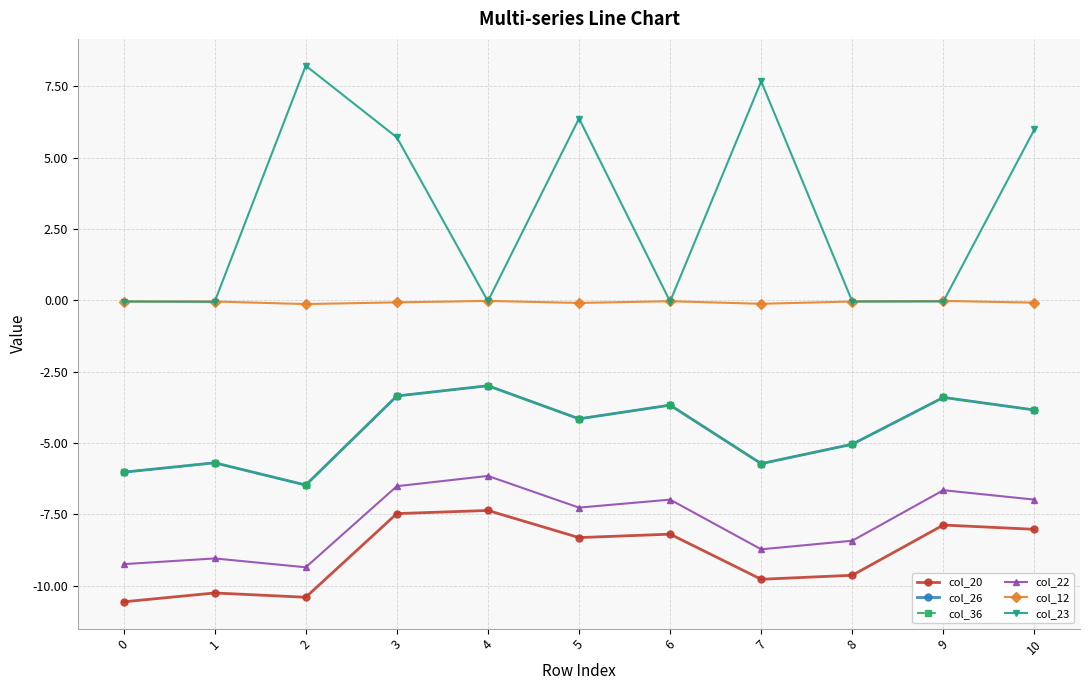

True or false: col_36 and col_12 cross at least once.

False